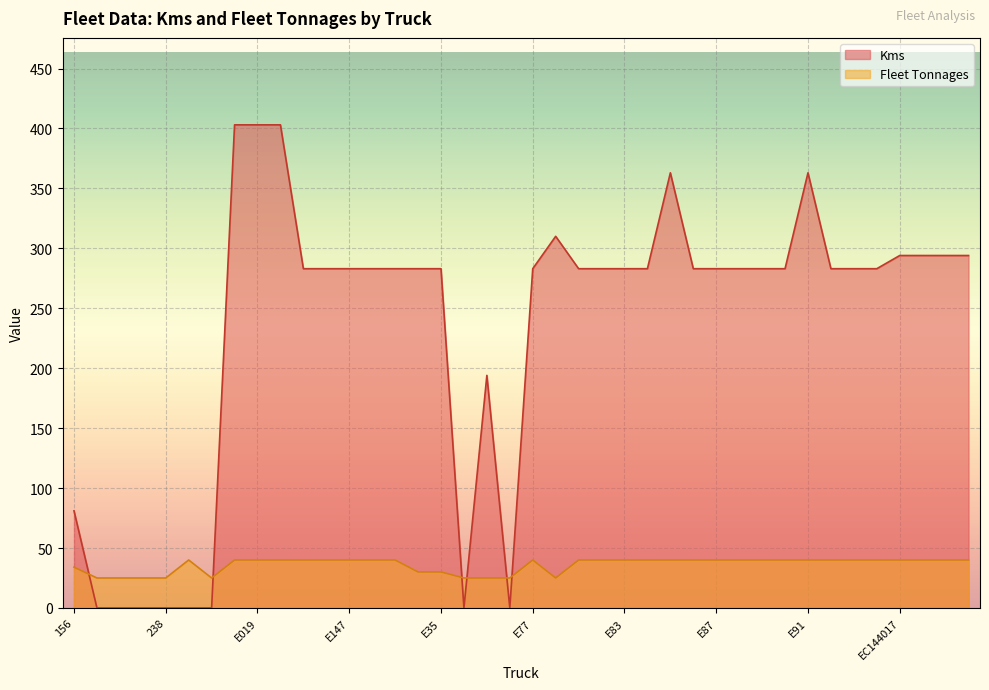

What is the spread (max minus min) of values at E82?

243